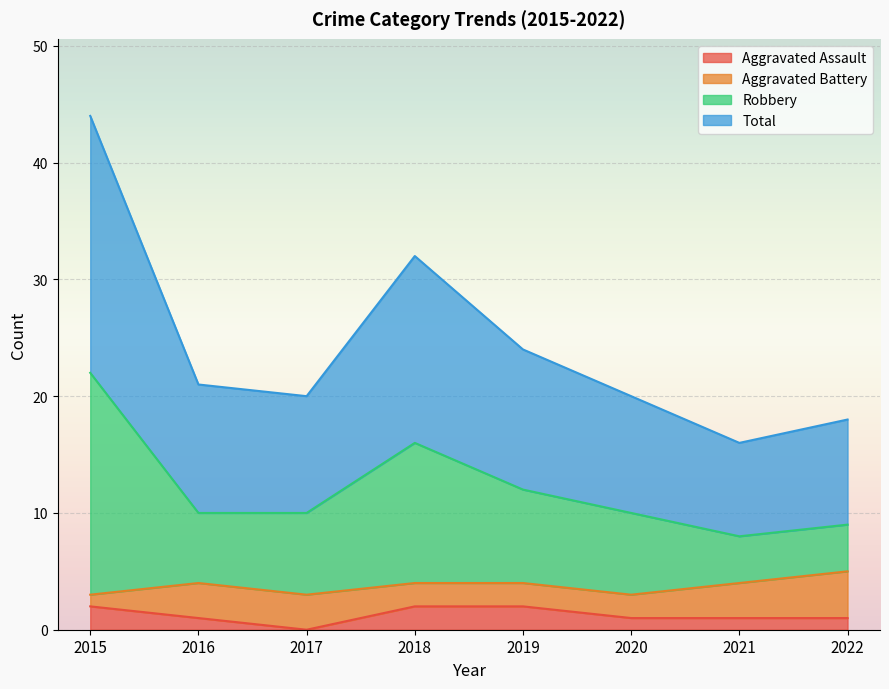

Is it true that Robbery equals 10 at 2016?

True